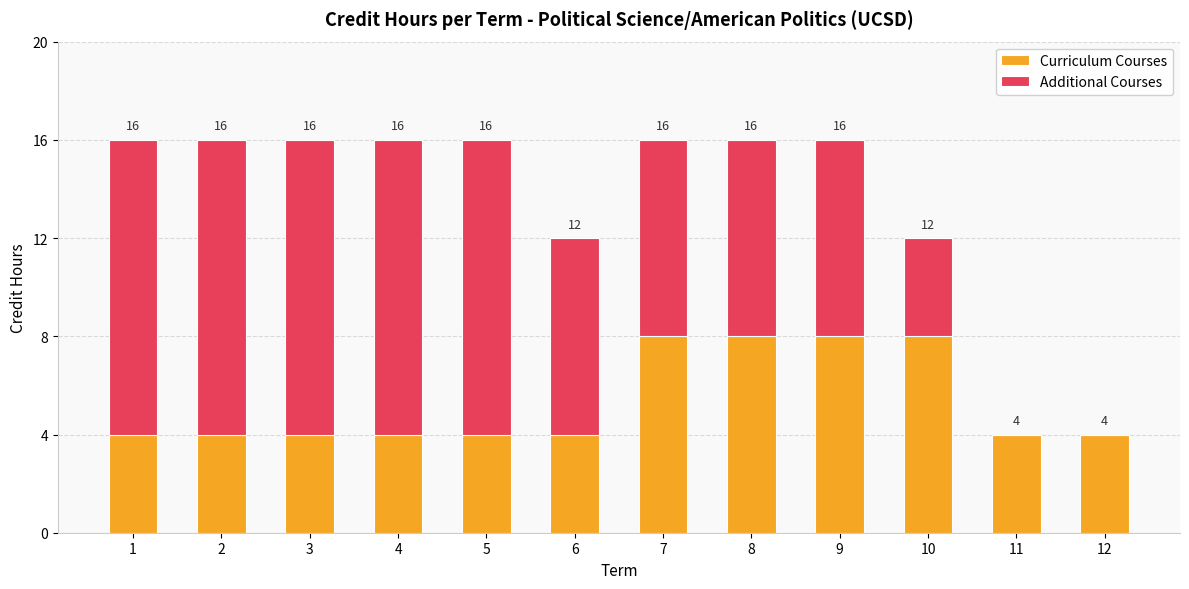

What are all the series names shown in the legend?

Curriculum Courses, Additional Courses